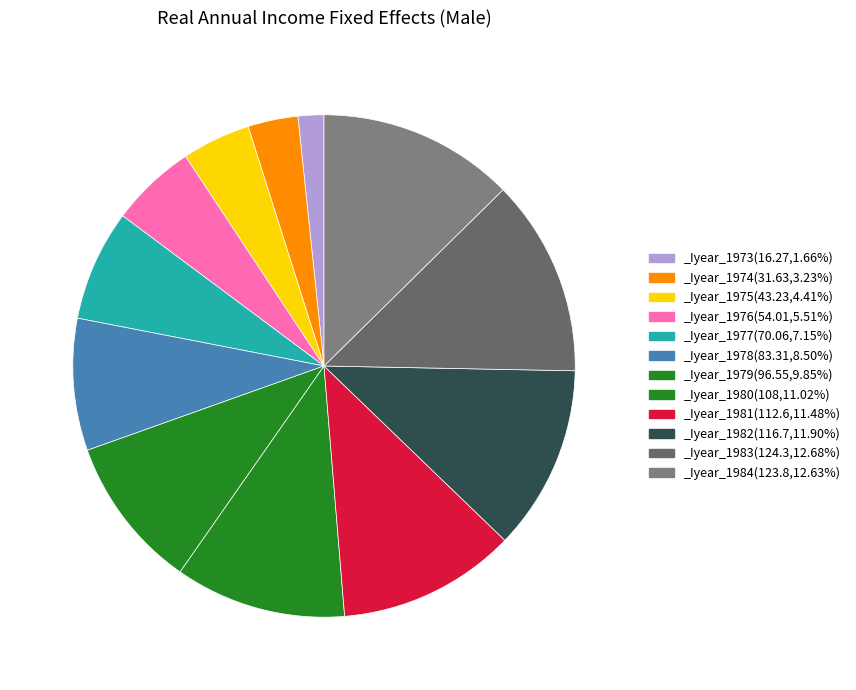

Rank the categories by value from lowest to highest.

_Iyear_1973, _Iyear_1974, _Iyear_1975, _Iyear_1976, _Iyear_1977, _Iyear_1978, _Iyear_1979, _Iyear_1980, _Iyear_1981, _Iyear_1982, _Iyear_1984, _Iyear_1983